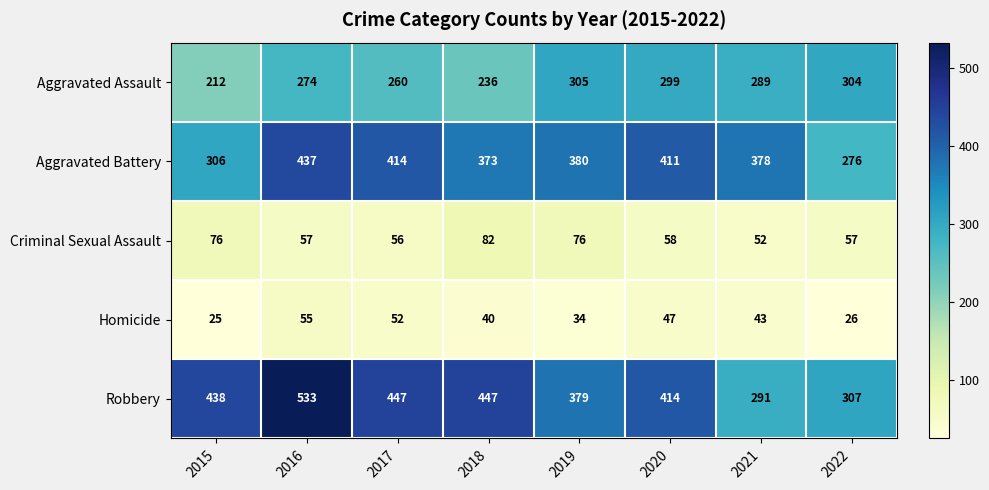

Which series has the widest spread of values?

Robbery